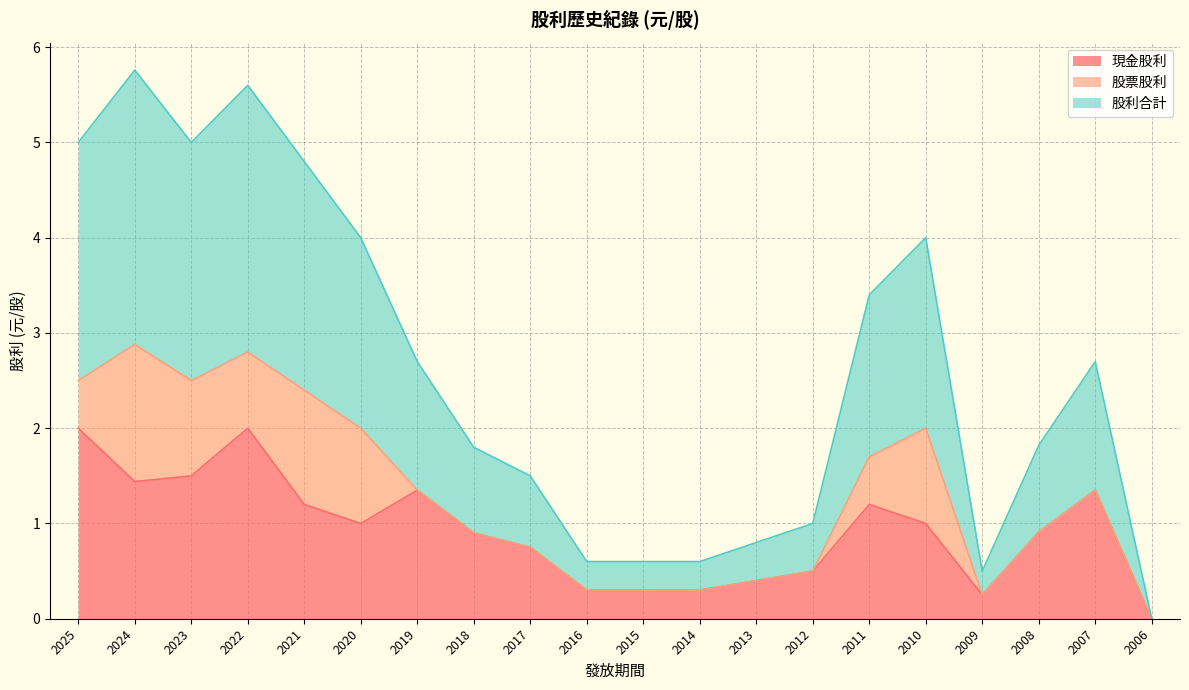

At which label is 股利合計 closest to 1?

2008